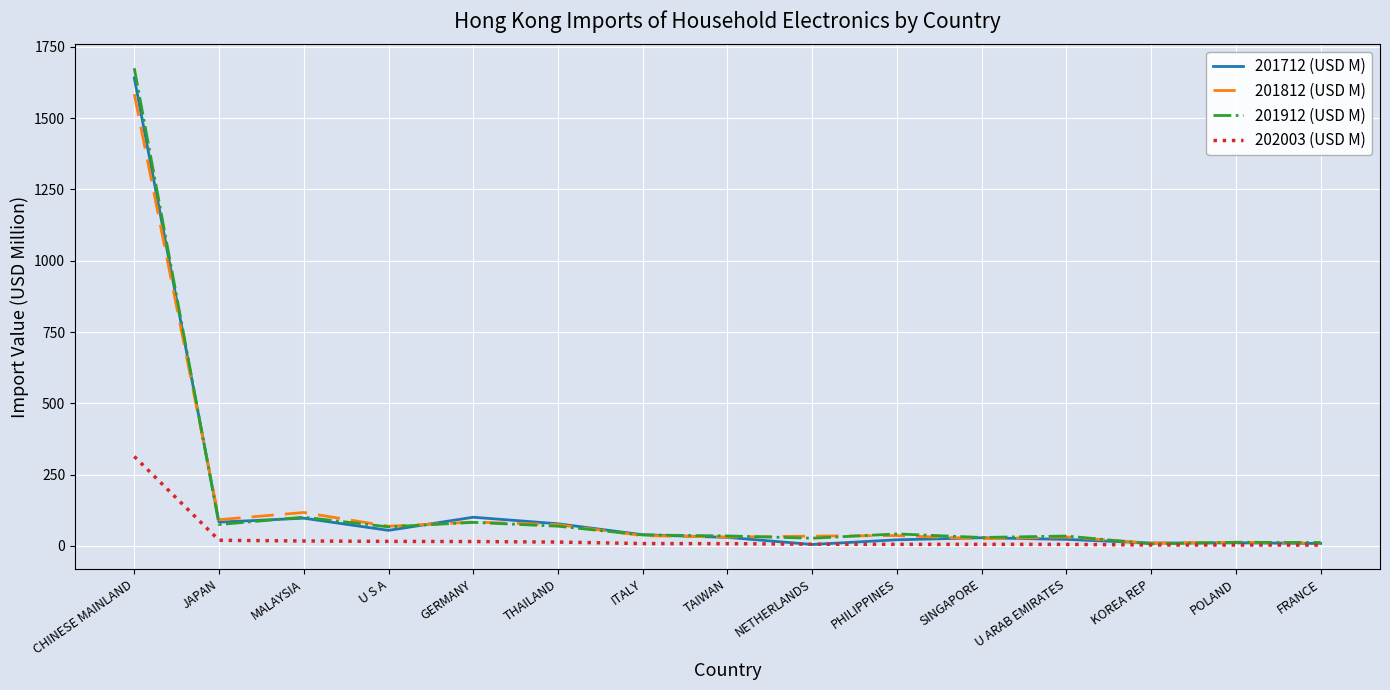

Which series has the largest range (max minus min)?

201912 (USD M)